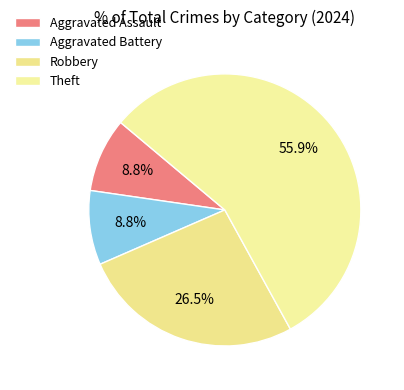

What percentage is the Robbery slice, to the nearest percent?

26%